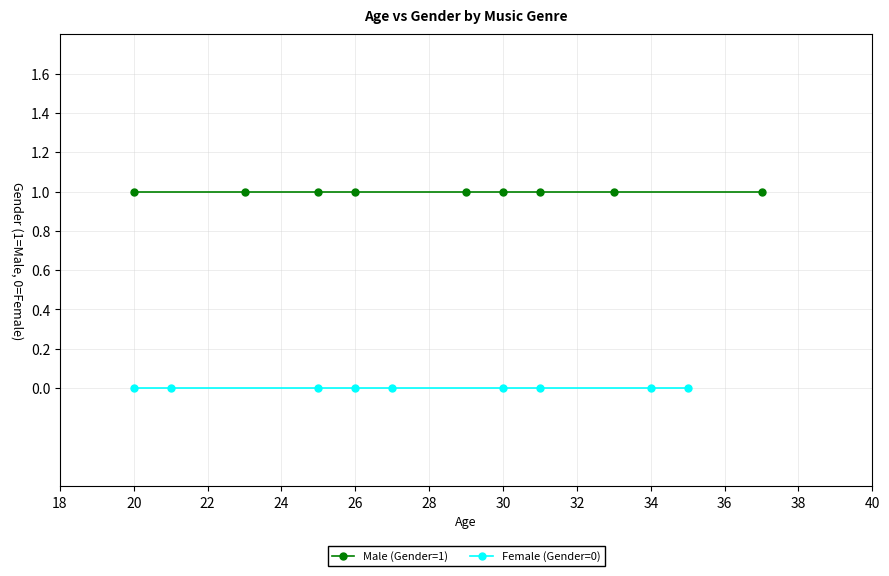

The value of Male (Gender=1) at 22 is 1. True or false?

False